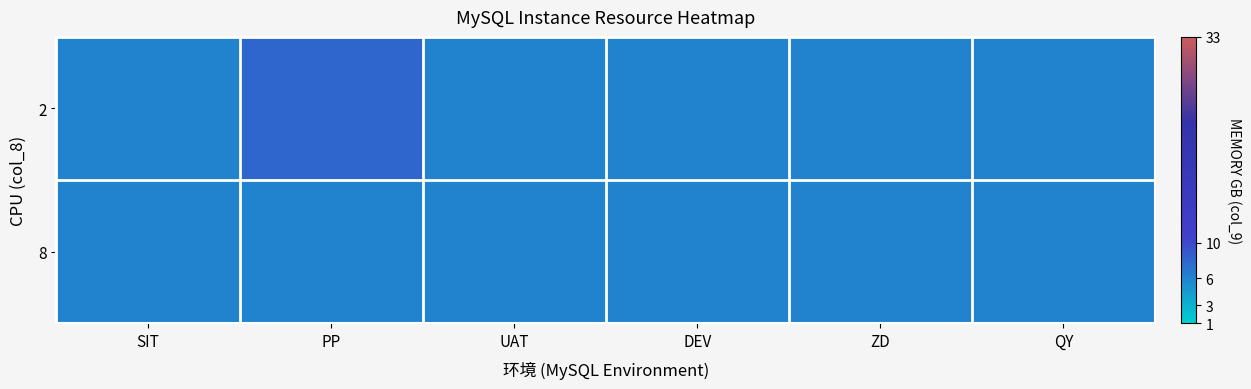

What is the total value across all series at SIT?

12